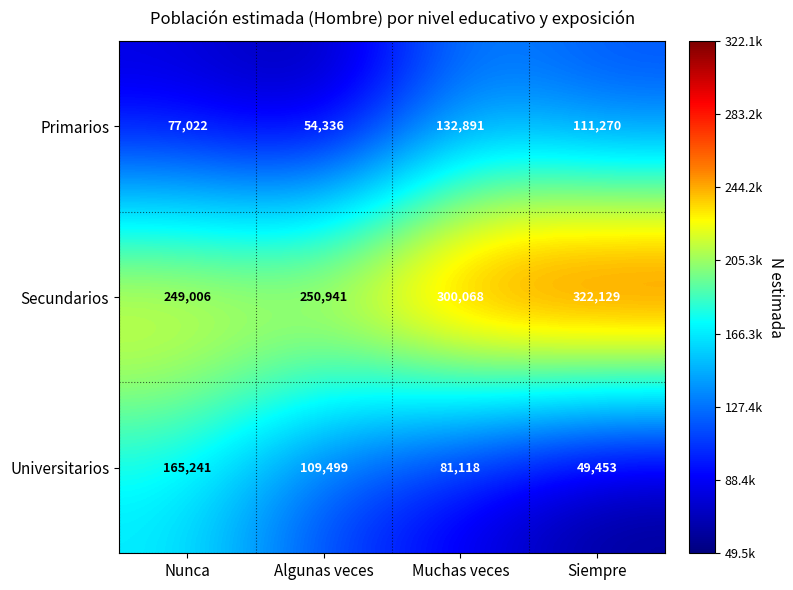

What is the highest value of the Primarios series?

132891